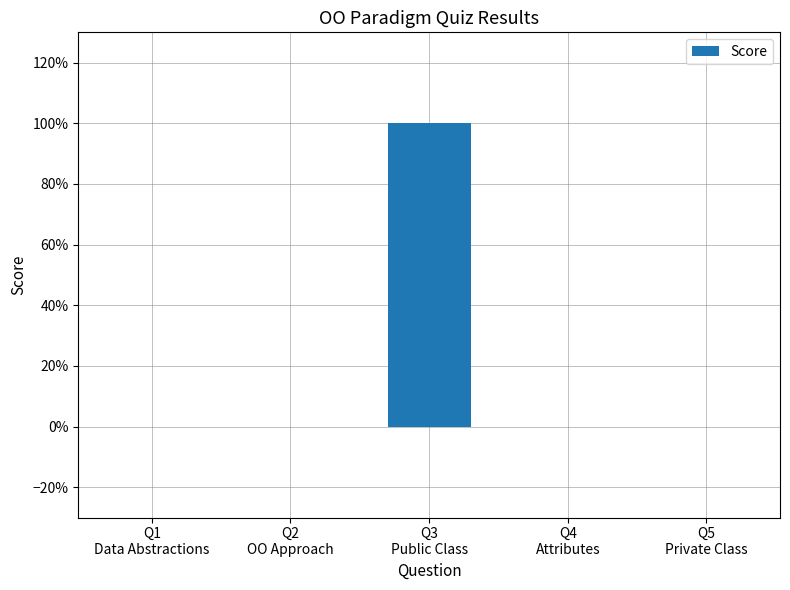

Where is the data nearest to the value 0?

Q1
Data Abstractions